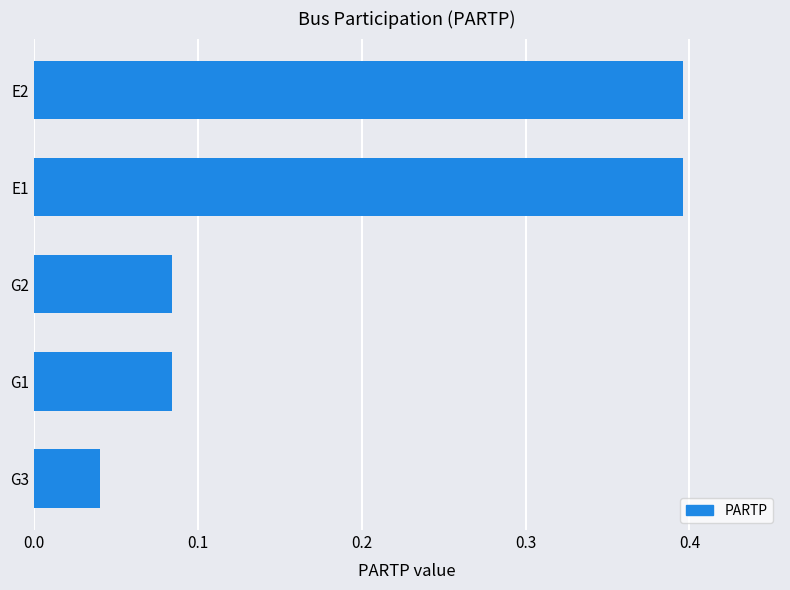

What is the difference between the second highest and second lowest values?

0.3